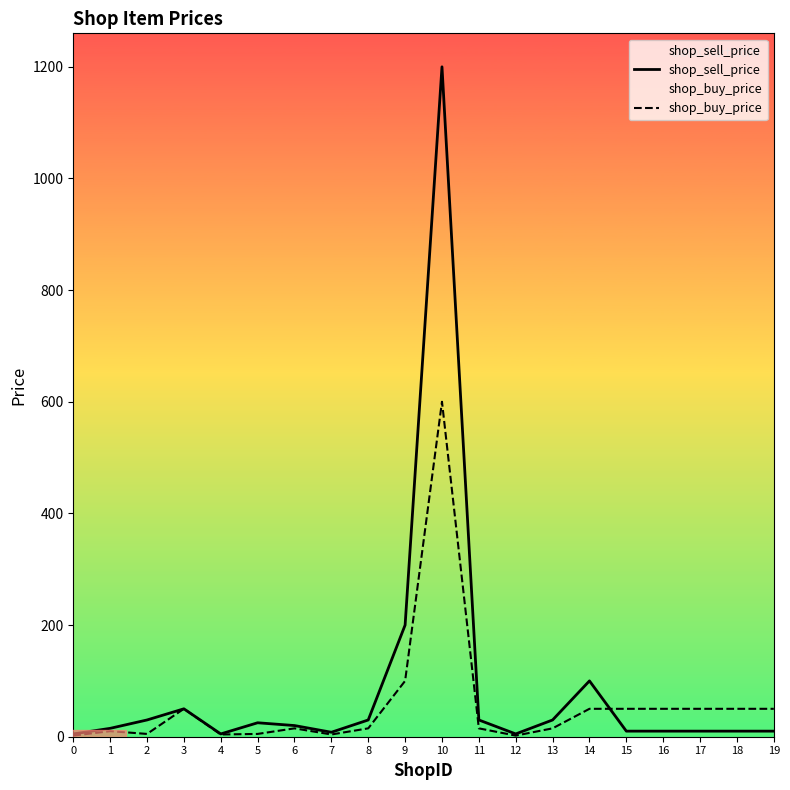

How many distinct data groups are displayed?

2